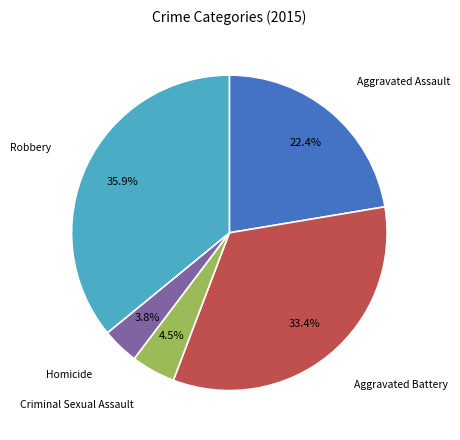

Does any single category account for the majority?

No